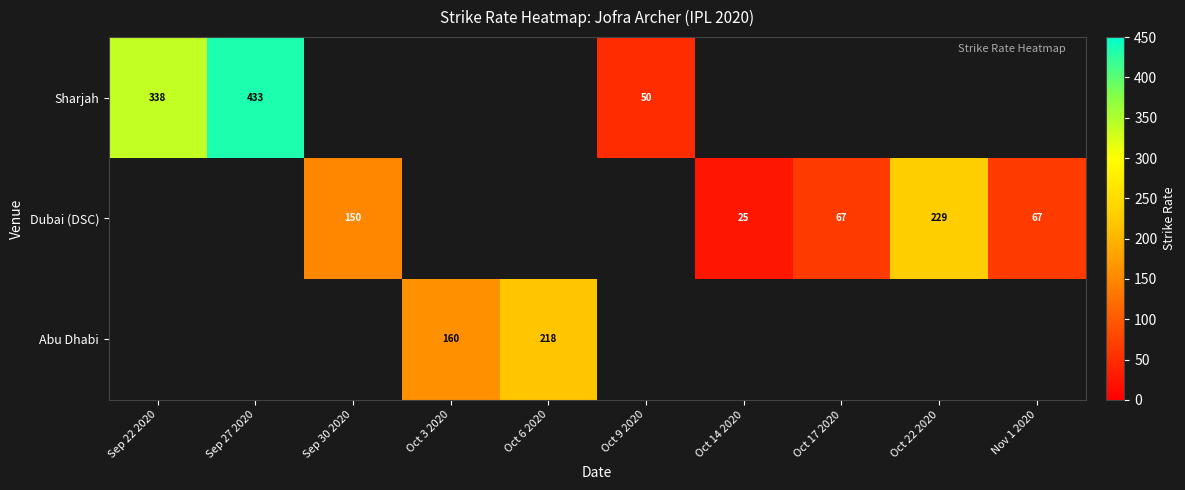

The value of Abu Dhabi at Oct 6 2020 is 344.5. True or false?

False